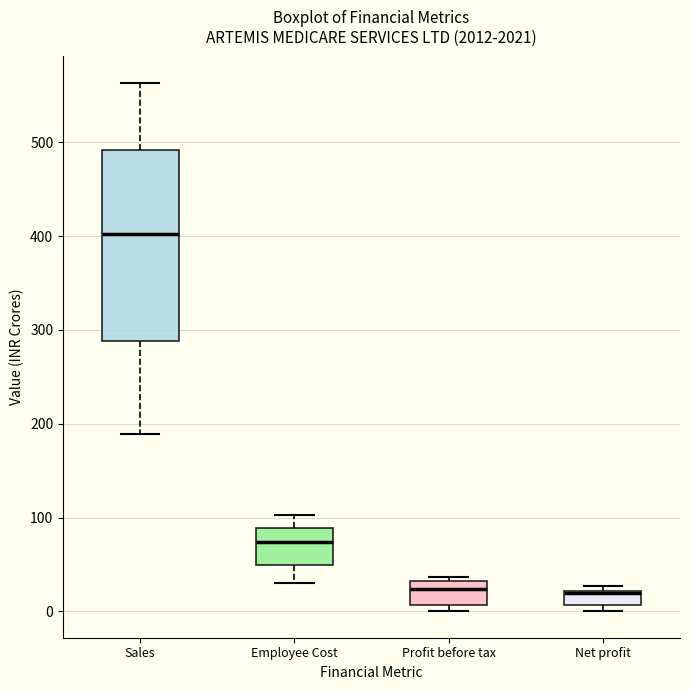

Which box is the tallest, from its lower edge to its upper edge?

Sales